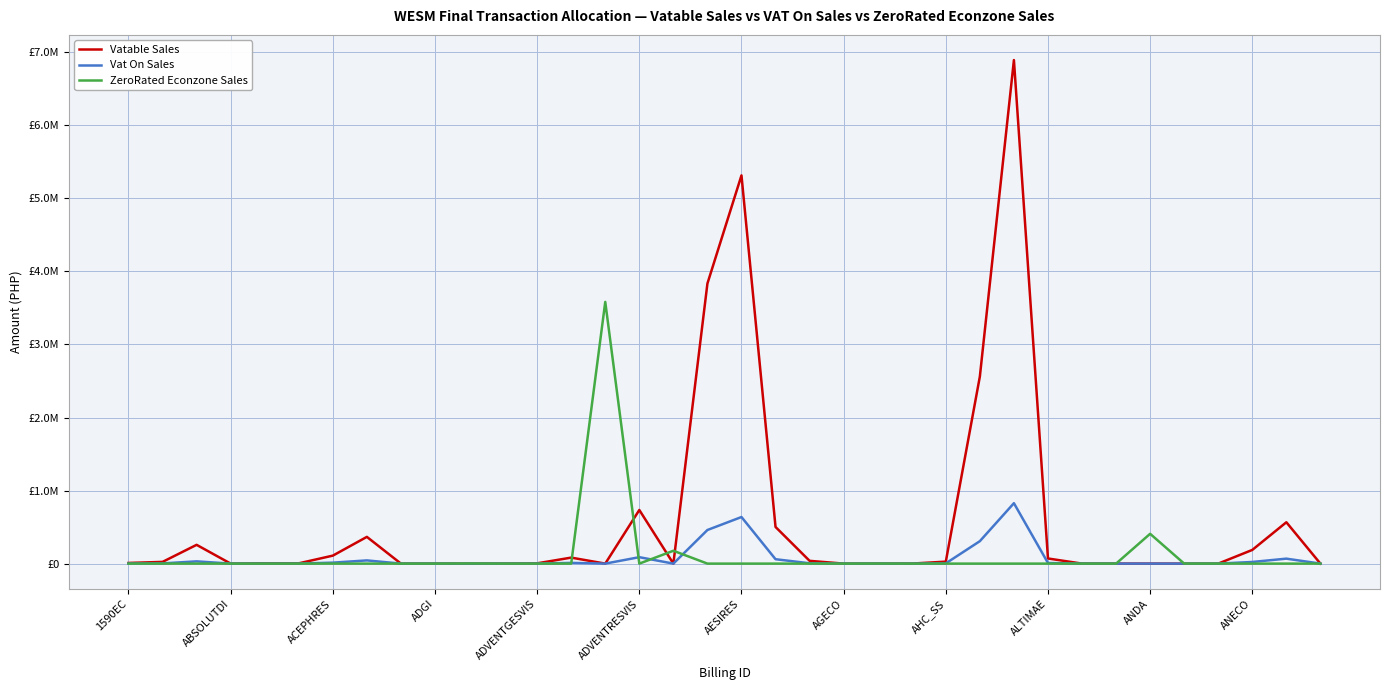

Reading right to left, list all the values displayed in this chart.

Vatable Sales: 0.0	566116.8	187405.0	0.0	0.0	0.0	289.2	120.7	70182.8	6893061.7	2560955.2	26971.5	396.7	0.0	0.0	37930.2	501697.7	5314175.8	3834270.2	0.0	734069.3	0.0	82150.4	3824.3	269.7	0.0	0.0	0.0	365963.9	109272.8	3968.6	4602.0	2.5	257013.1	23562.9	8984.4
Vat On Sales: 0.0	67934.0	22488.6	0.0	0.0	0.0	34.7	14.5	8421.9	827167.4	307314.6	3236.6	47.6	0.0	0.0	4551.6	60203.7	637701.1	460112.4	0.0	88088.3	0.0	9858.0	458.9	32.4	0.0	0.0	0.0	43915.7	13112.7	476.2	552.2	0.3	30841.6	2827.5	1078.1
ZeroRated Econzone Sales: 3.4	0.0	0.0	264.8	285.1	408034.8	0.0	0.0	0.0	0.0	0.0	0.0	0.0	807.9	33.3	0.0	0.0	0.0	0.0	175851.4	0.0	3582495.8	0.0	0.0	0.0	1998.4	51.5	4.6	0.0	0.0	0.0	0.0	0.0	0.0	0.0	0.0